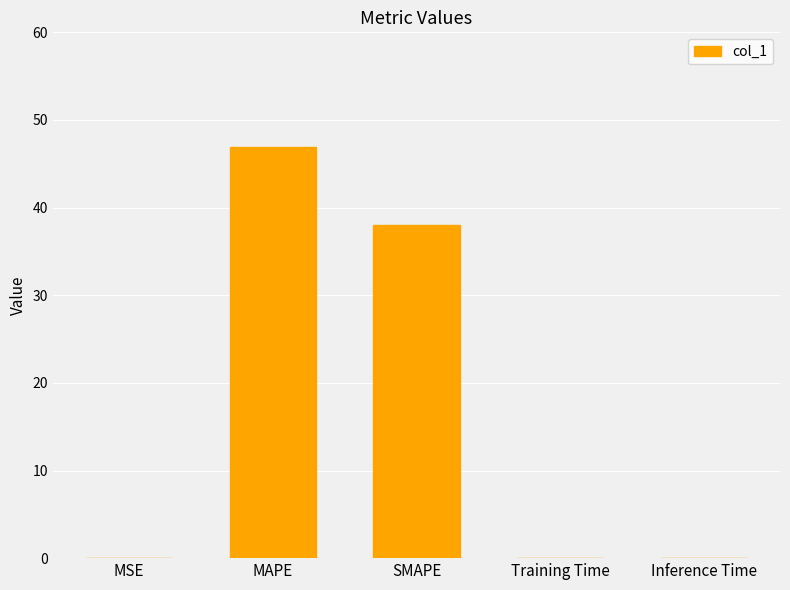

True or false: the data shows 0.0 at MSE.

True